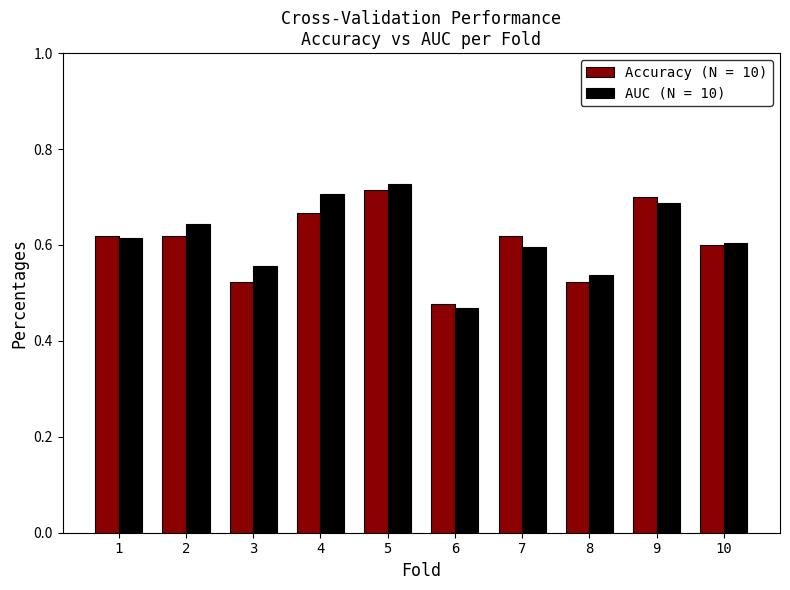

What is the total value across all series at 1?

1.2